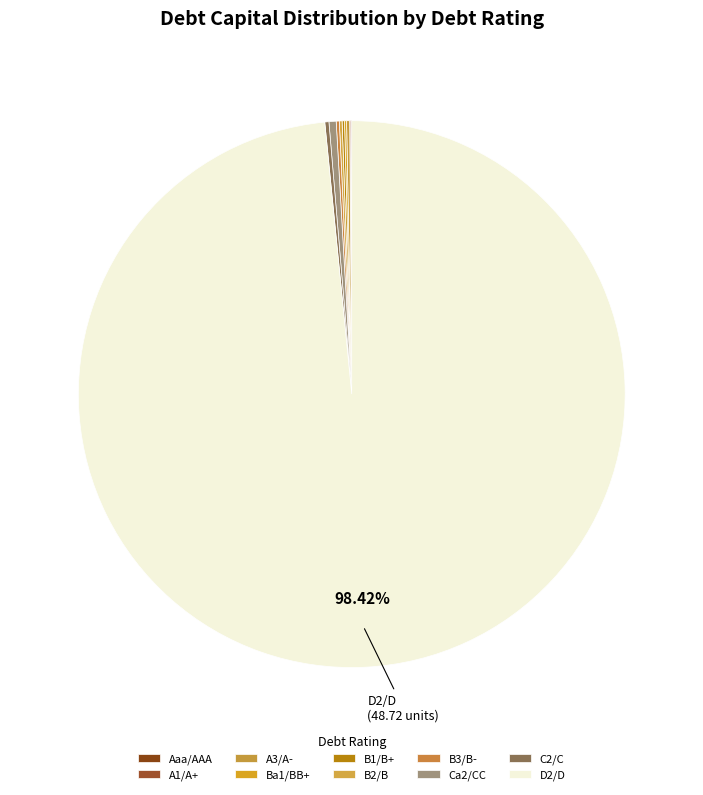

Rank the categories by value from lowest to highest.

Aaa/AAA, A1/A+, A3/A-, Ba1/BB+, B1/B+, B2/B, B3/B-, Ca2/CC, C2/C, D2/D